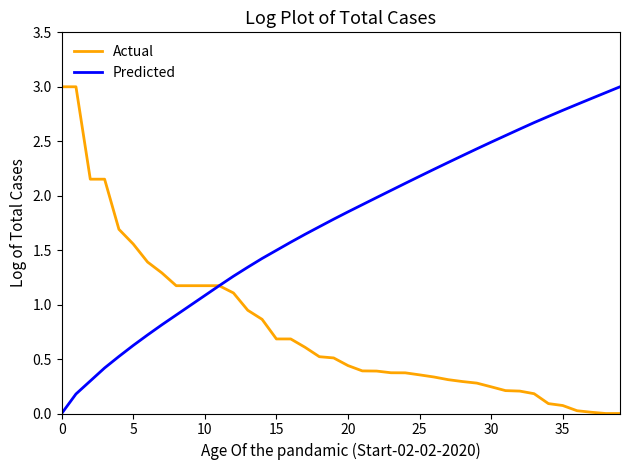

Rank the series by their average value, from highest to lowest.

Predicted, Actual